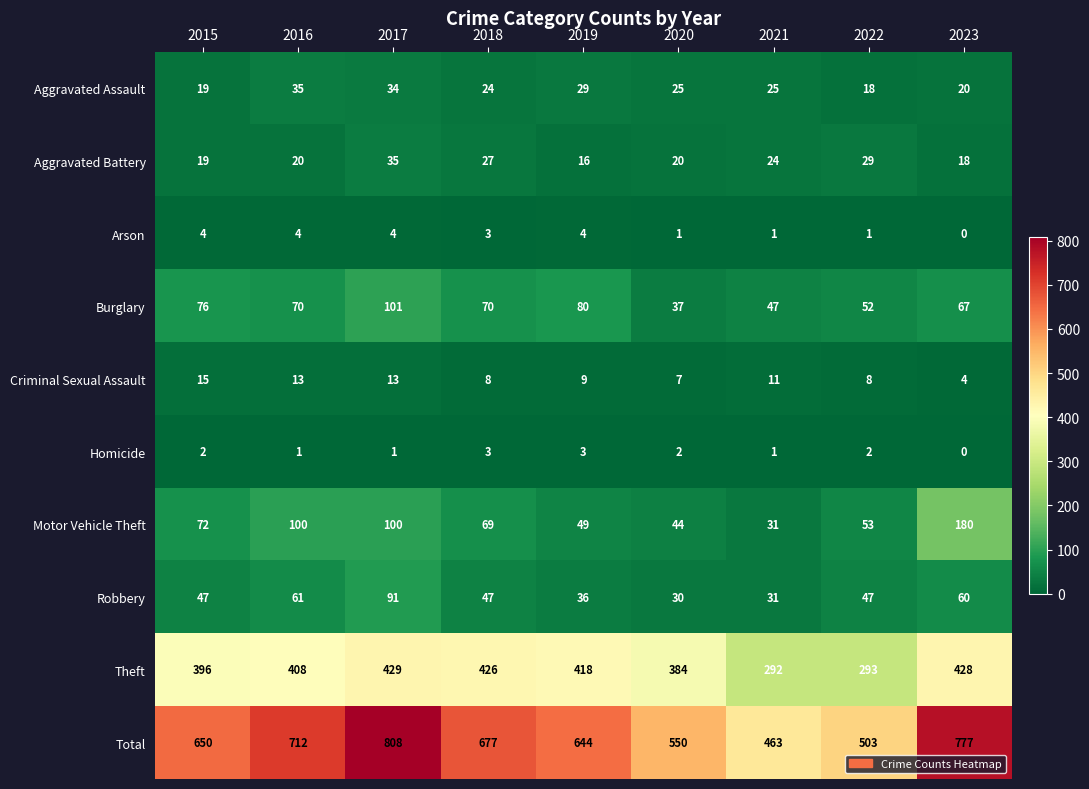

What is the difference between the second highest and minimum values in the Theft series?

136